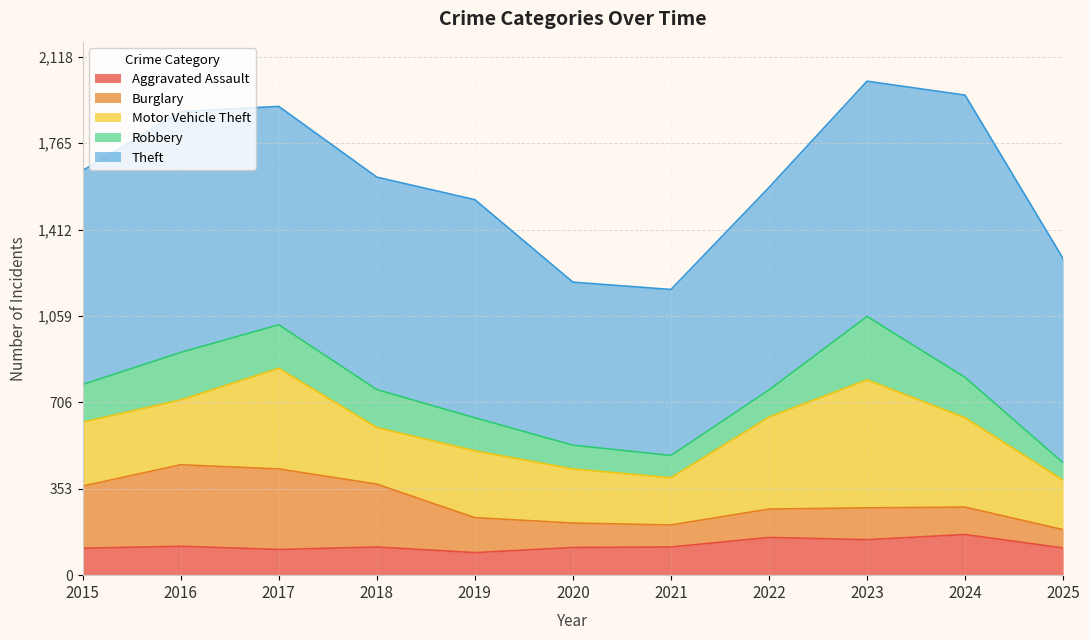

At which label does Motor Vehicle Theft reach its minimum?

2021